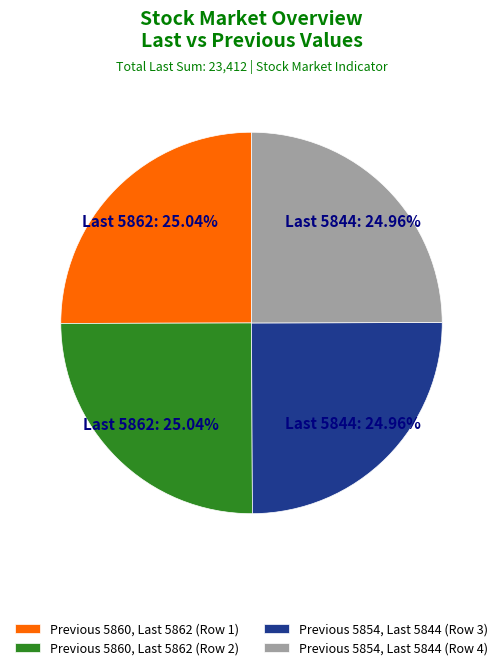

Is there any slice that represents more than half of the pie?

No